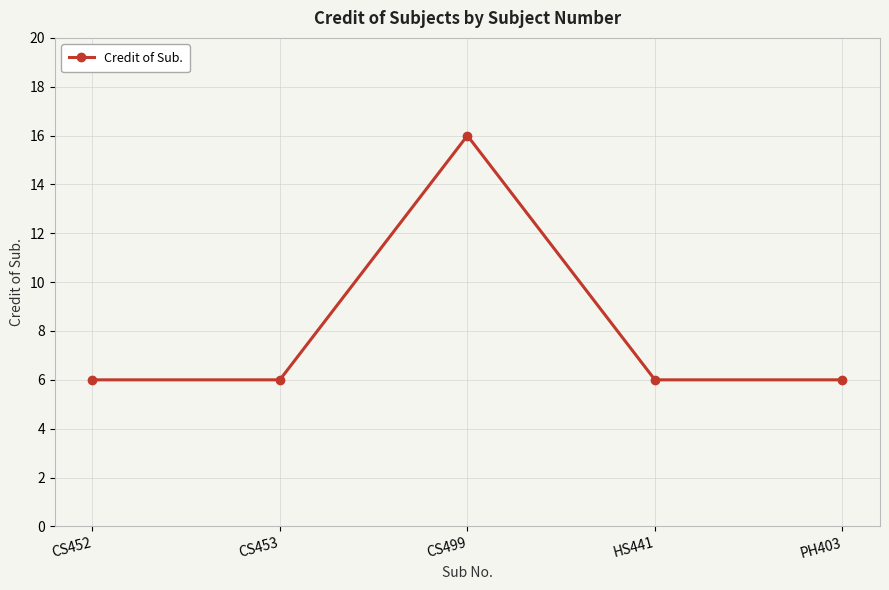

What is the value of the 5th point from the left?

6